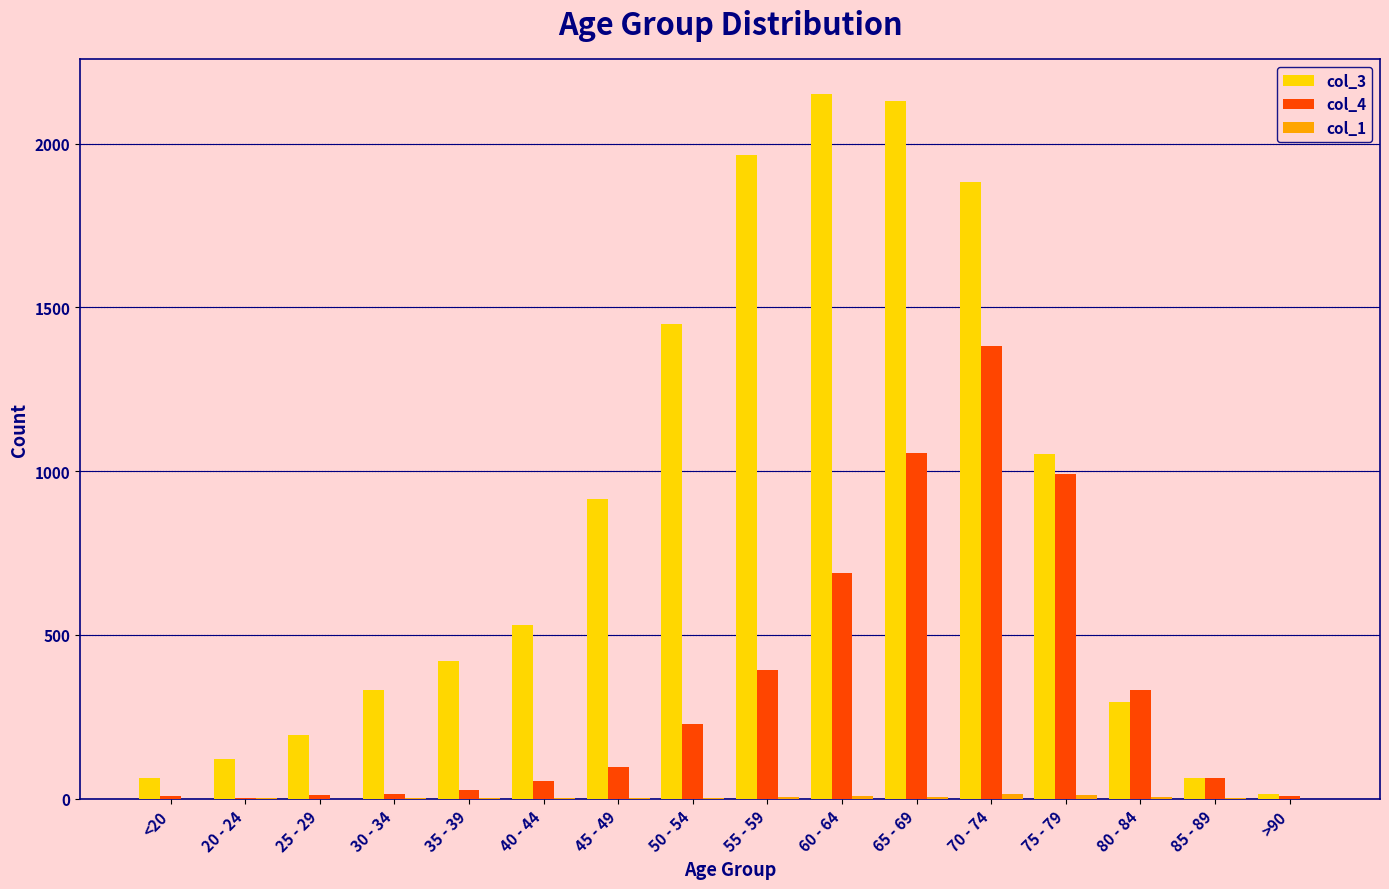

Is it true that col_3 equals 1882 at 70 - 74?

True